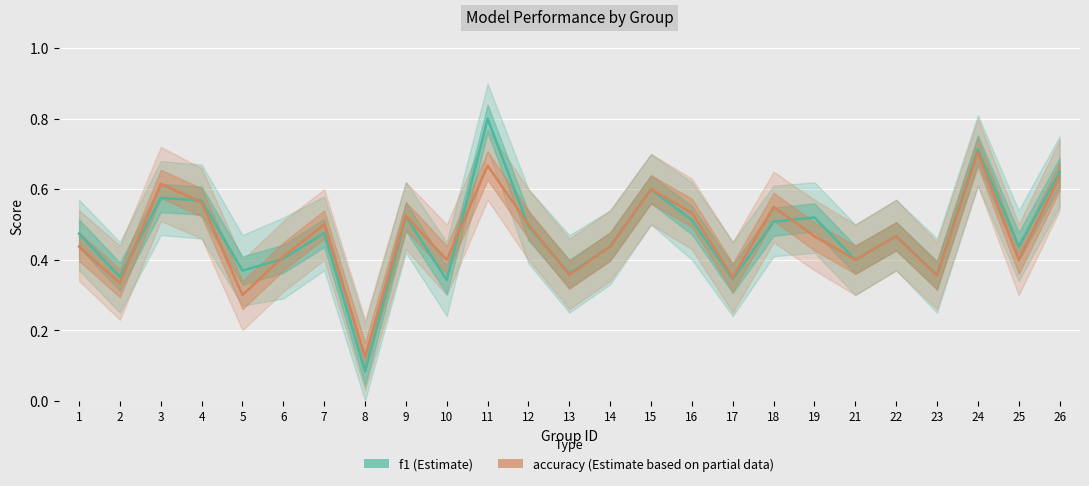

What is the total value across all series at 17?

0.7